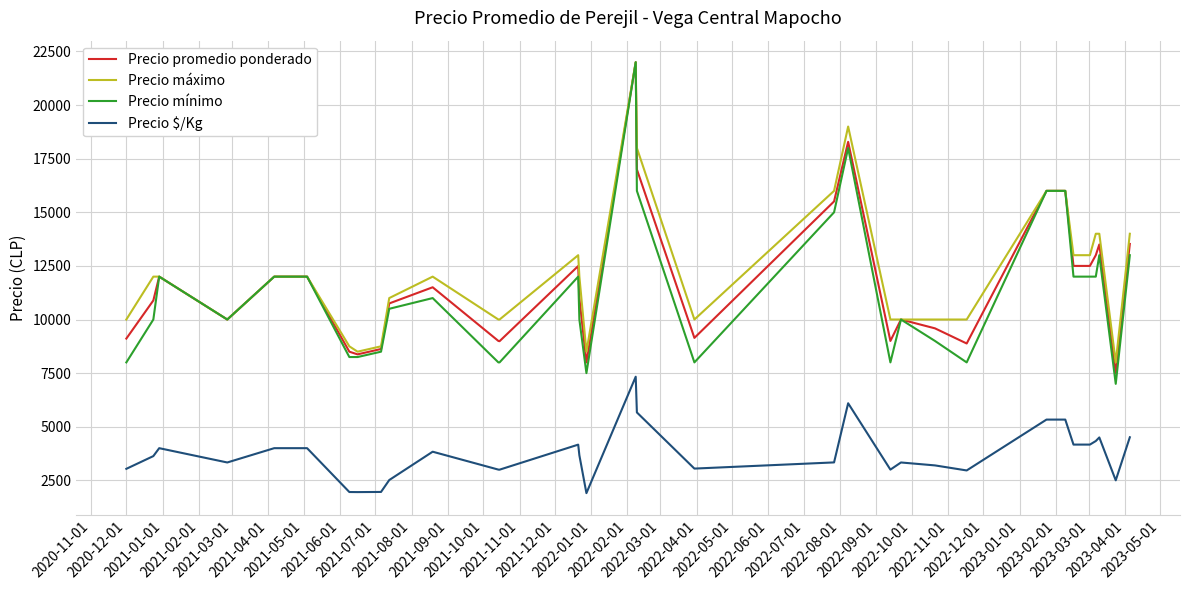

True or false: Precio máximo and Precio $/Kg cross at least once.

False